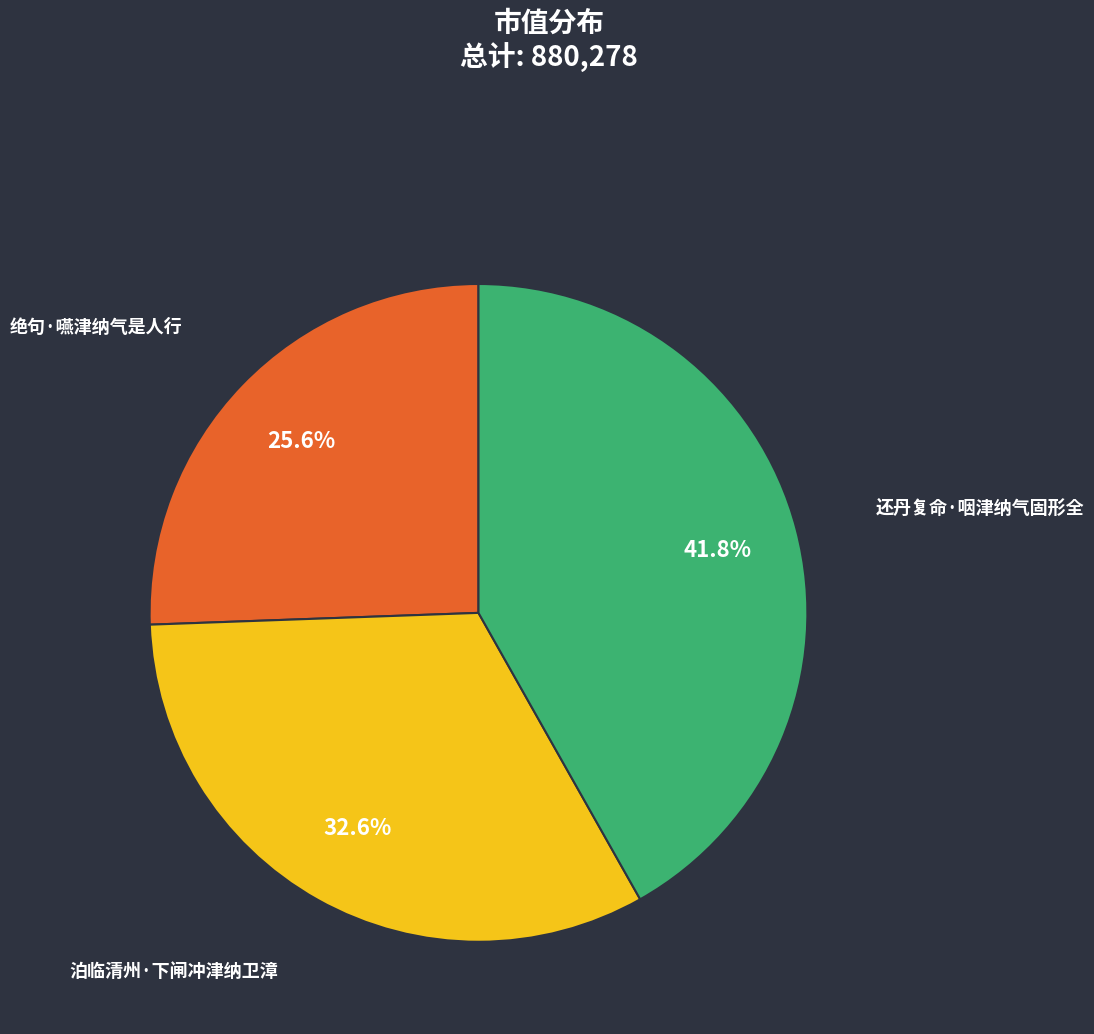

Rank the categories by value from lowest to highest.

绝句·嚥津纳气是人行, 泊临清州·下闸冲津纳卫漳, 还丹复命·咽津纳气固形全